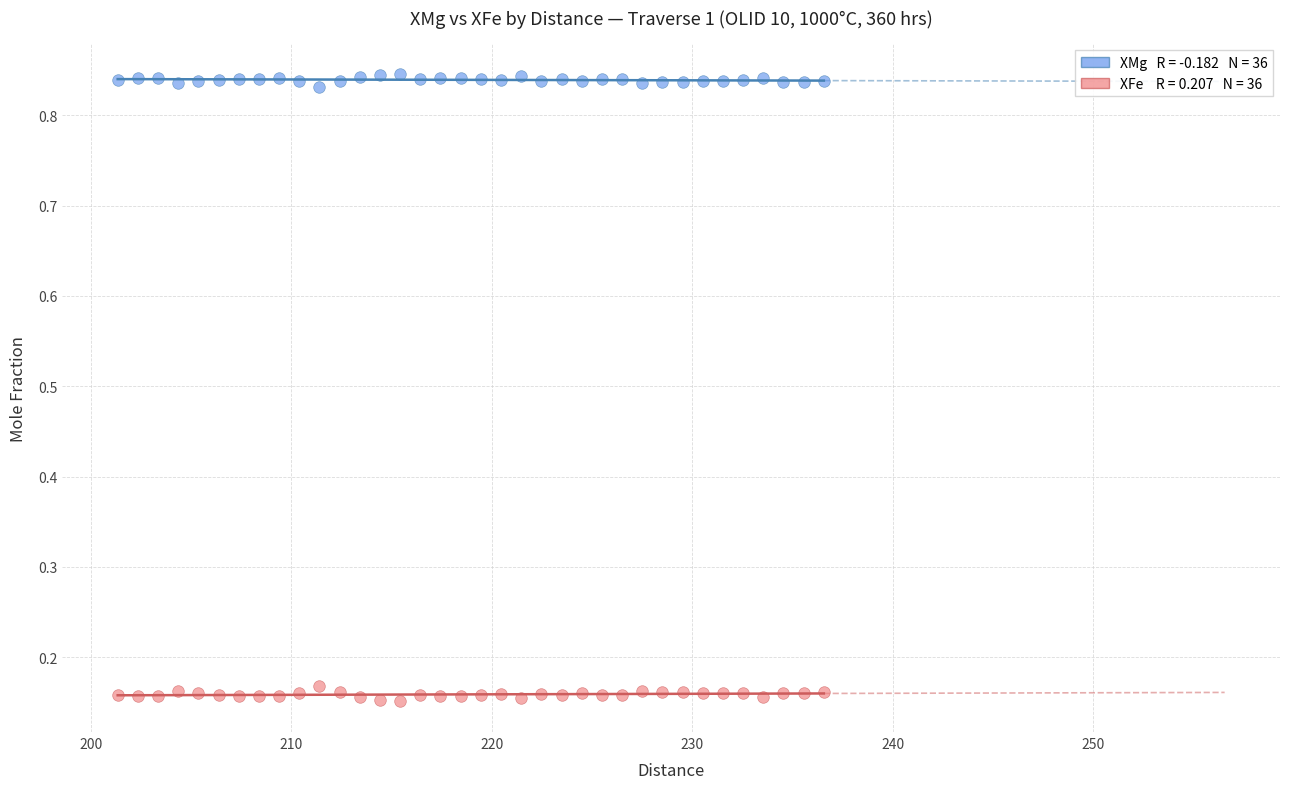

Across all data points, what is the range of Y values (max minus min)?

0.7